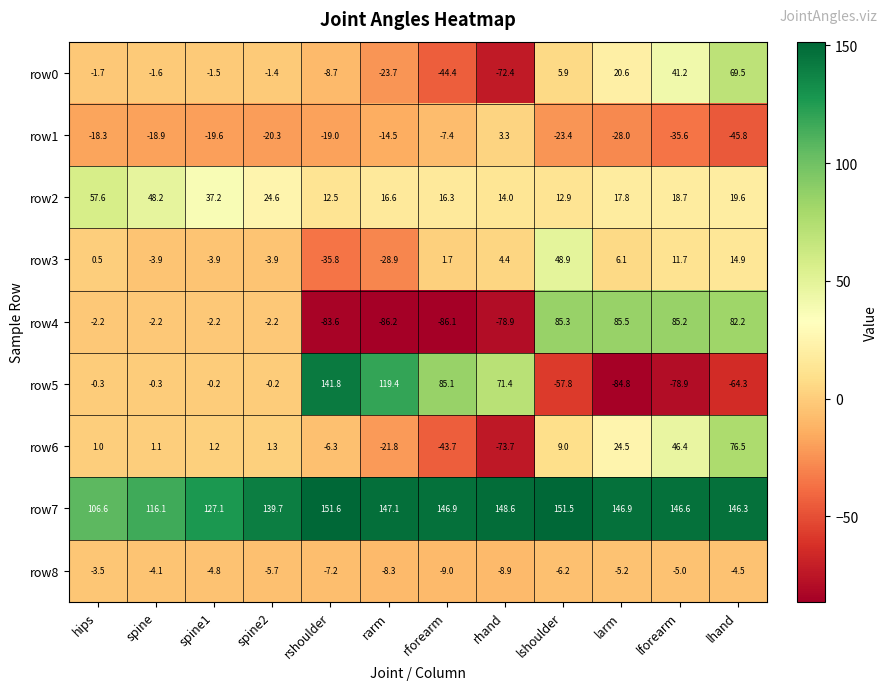

What is the difference between the highest and lowest values at spine?

135.0